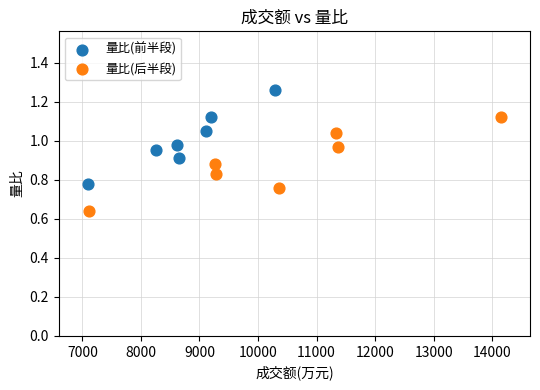

Which series contains the lowest Y value?

量比(后半段)